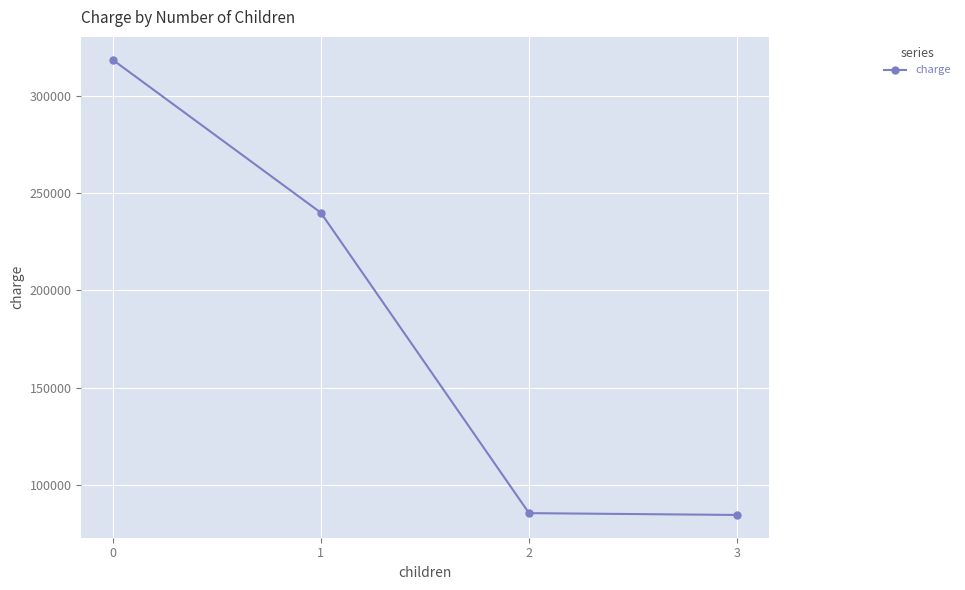

True or false: there are more than 1 points higher than both neighbors.

False